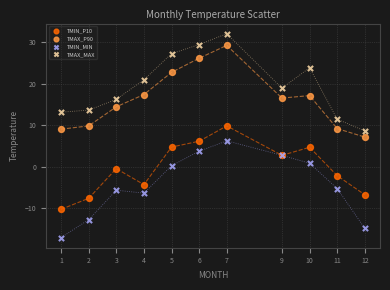

Which series reaches the maximum Y coordinate?

TMAX_MAX